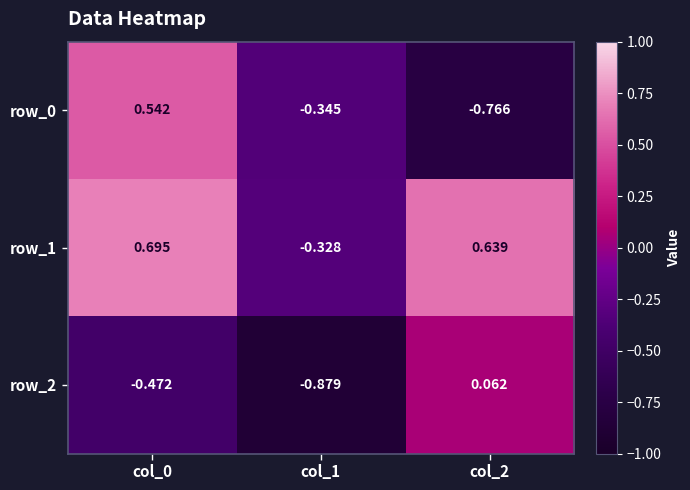

Where is row_1 nearest to the value 0?

col_1